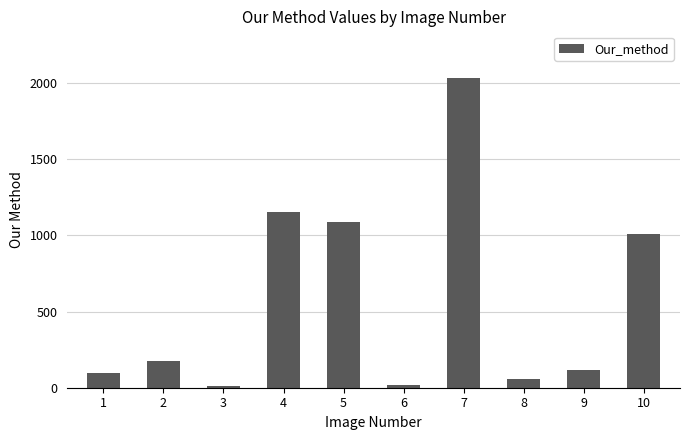

What is the value of the 1st bar from the left?

99